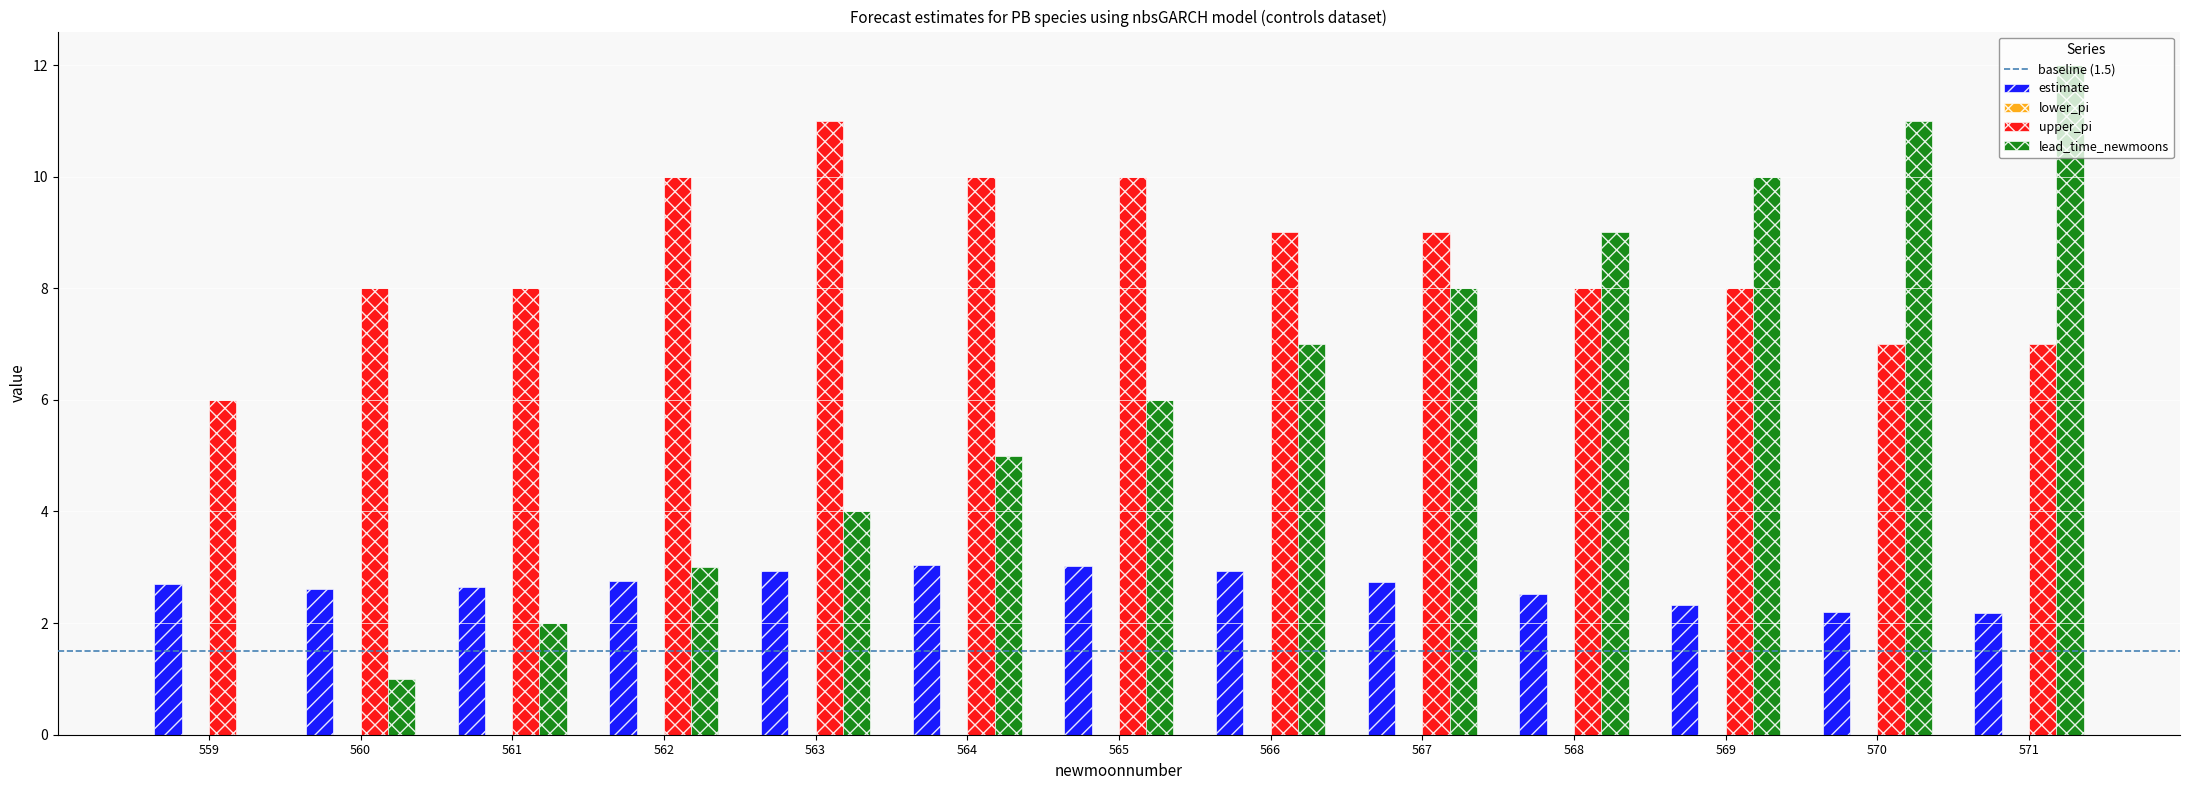

What is the total value across all series at 570?

20.2